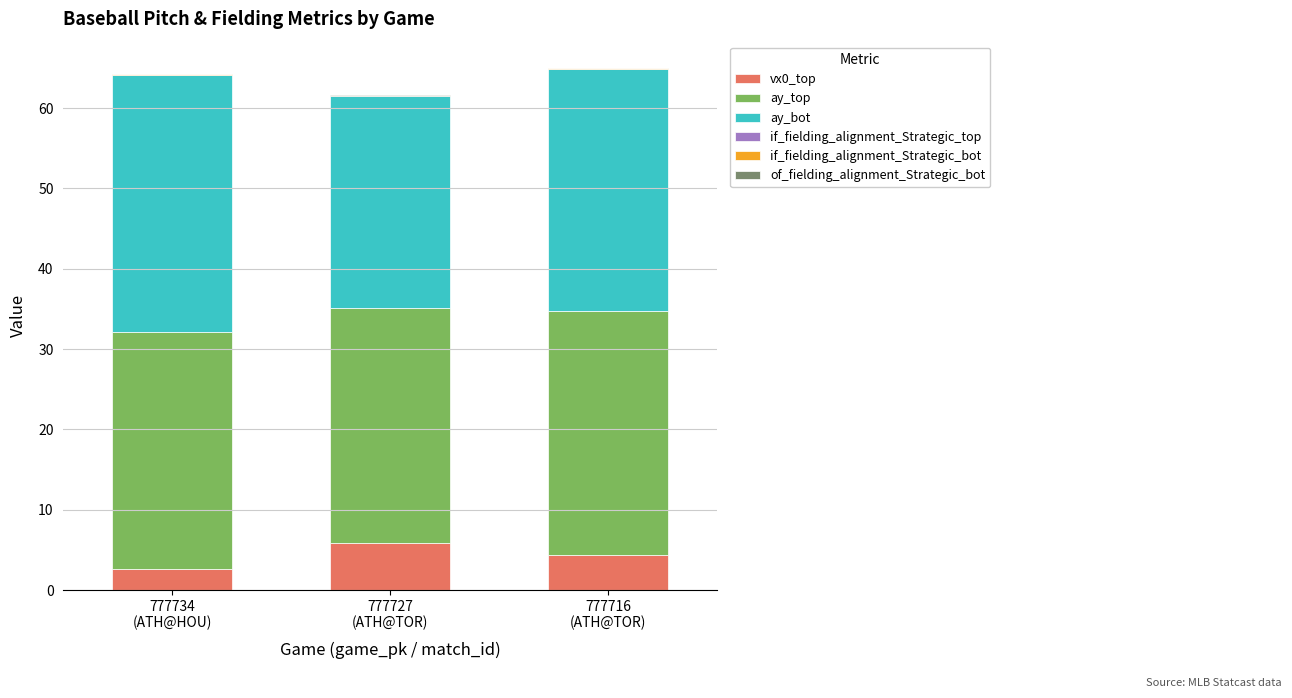

What is the maximum value for vx0_top?

5.9